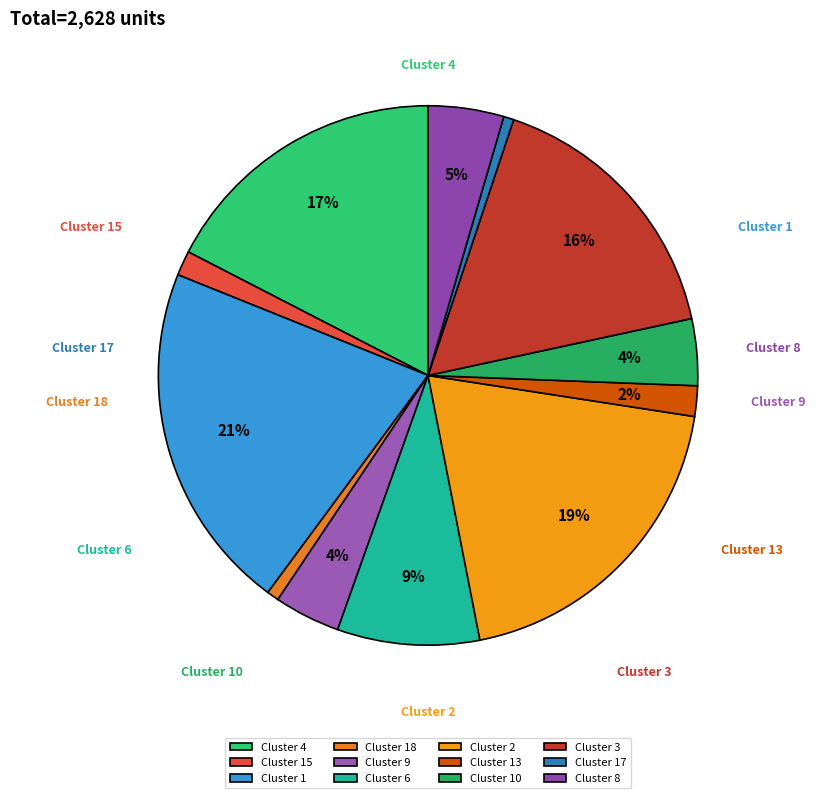

What percentage is the Cluster 4 slice, to the nearest percent?

17%